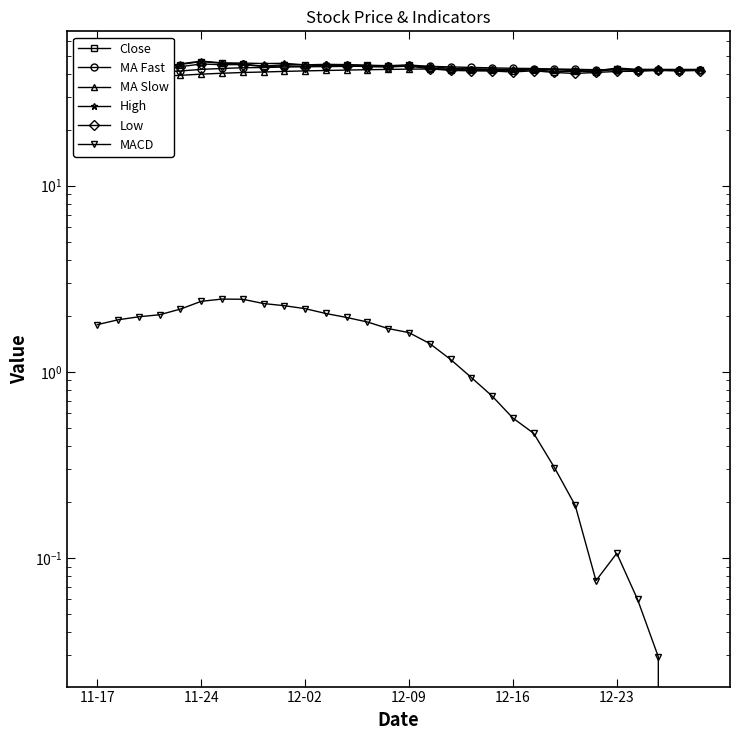

What is the total value across all series at 27?

209.4